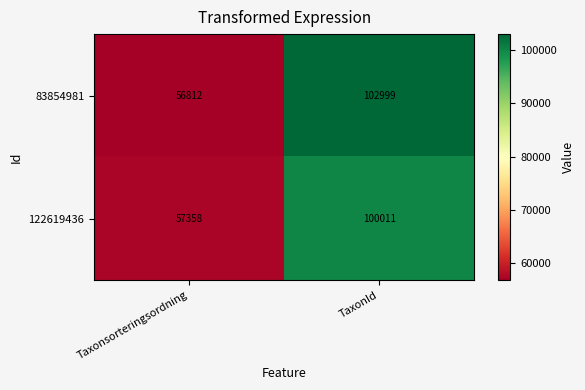

What is the minimum value shown in the chart?

56812